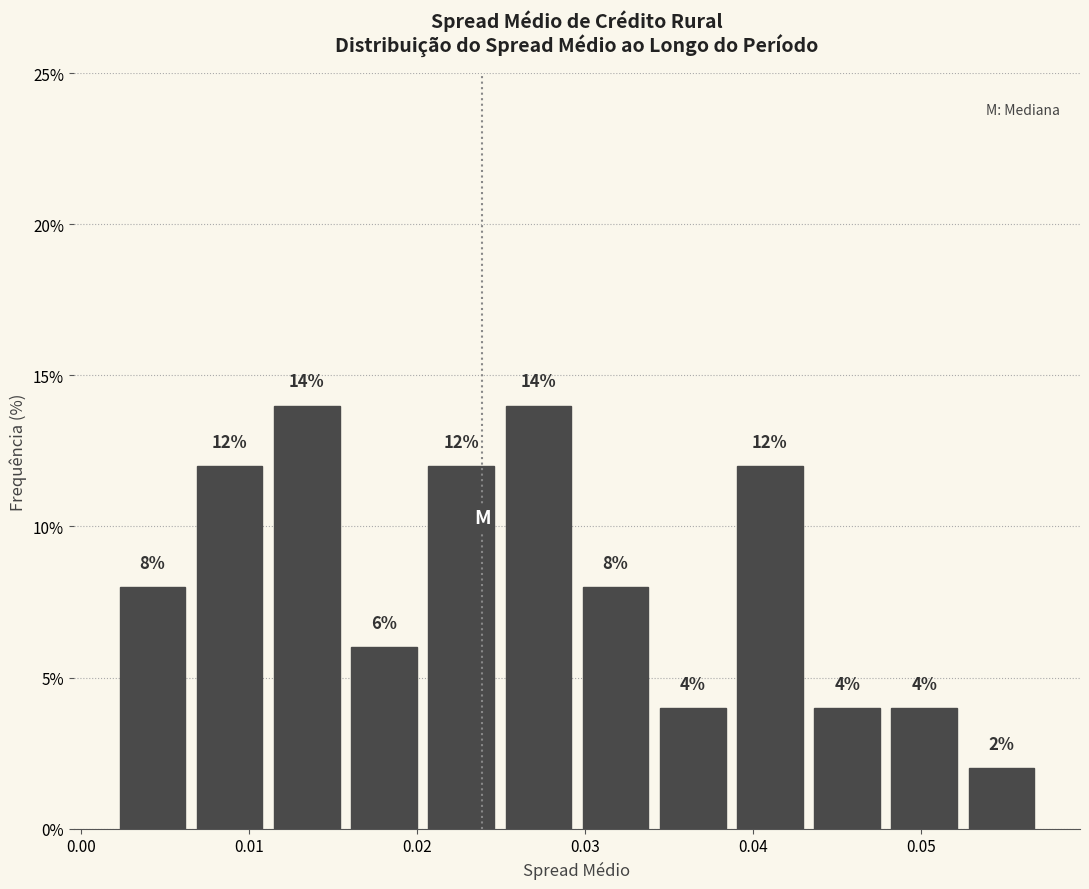

What is the height of the bar covering 0.020 to 0.025 on the x-axis? The bar edges are not printed on the chart, so give them approximately, as read against the axis.

12